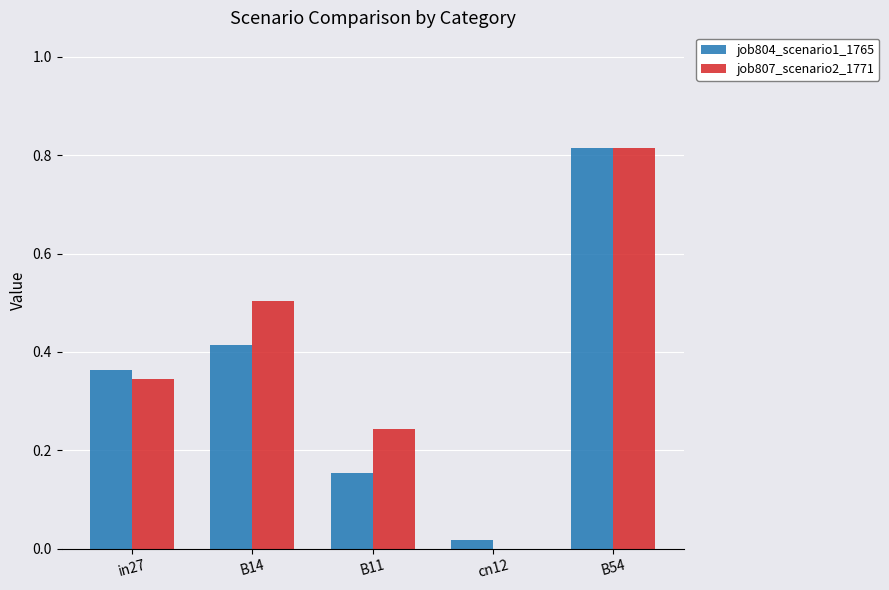

How many categories are shown in the chart?

5